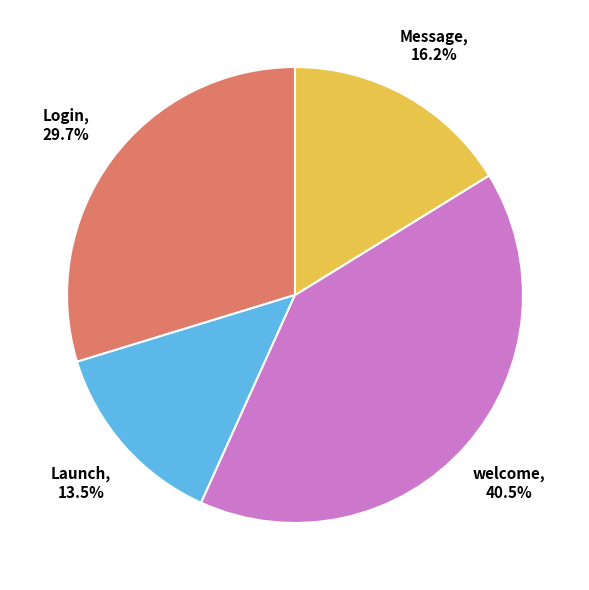

Does any single category account for the majority?

No